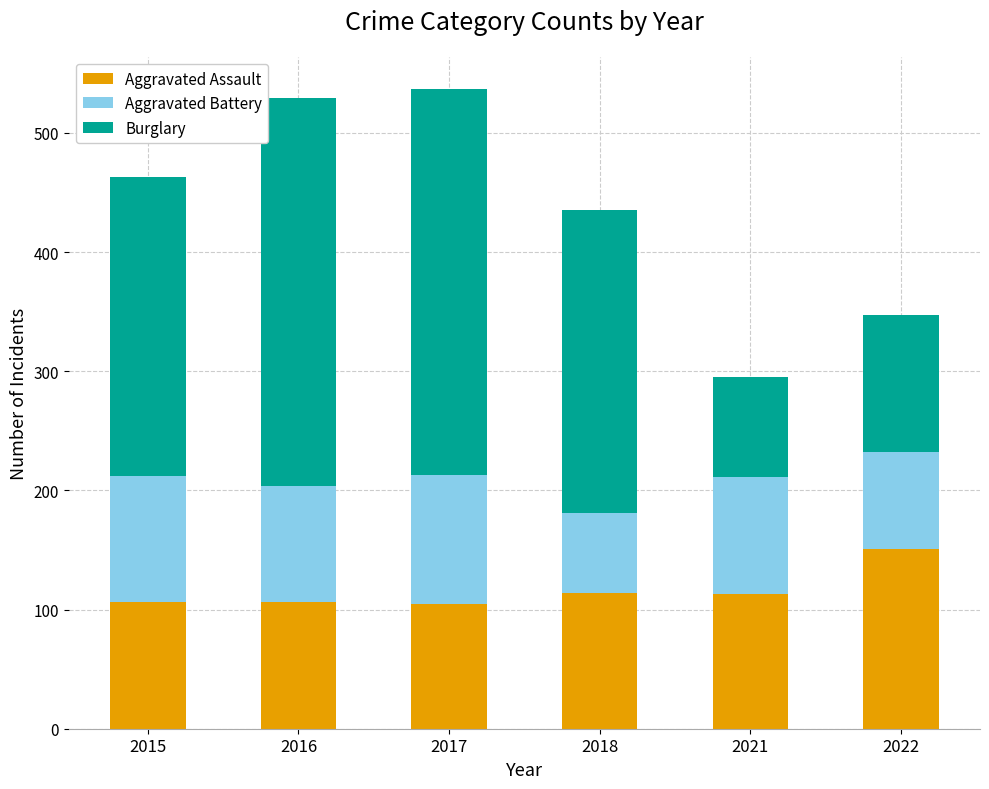

The Aggravated Assault series shows 113 at 2021. True or false?

True